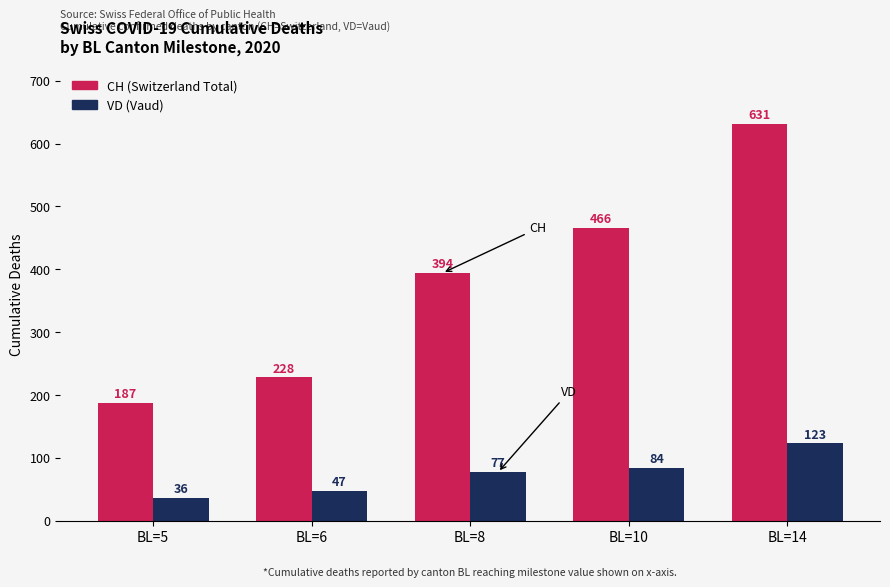

What is the minimum value shown in the chart?

36